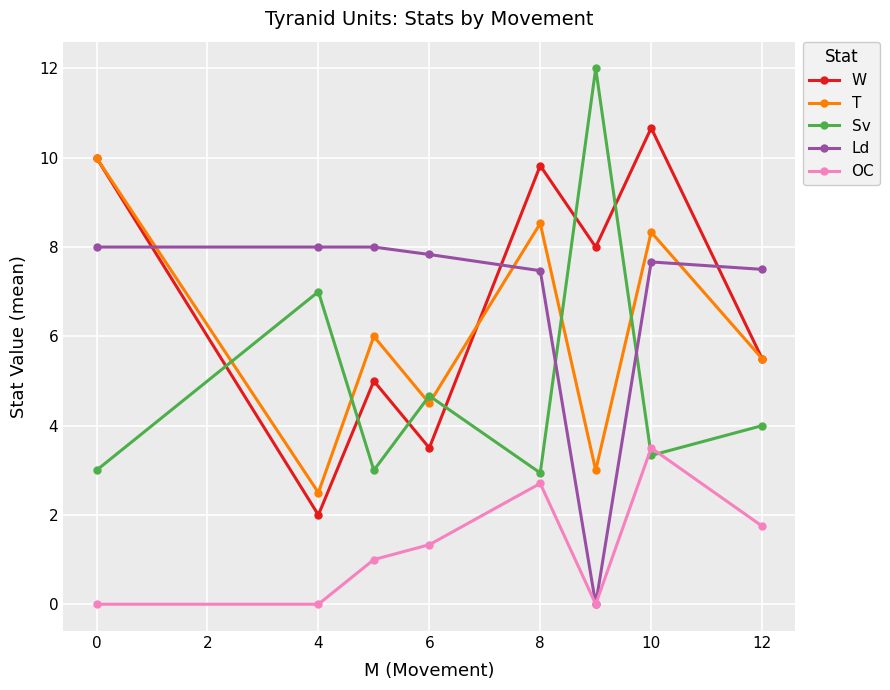

True or false: Sv has more than 1 points higher than both neighbors.

True